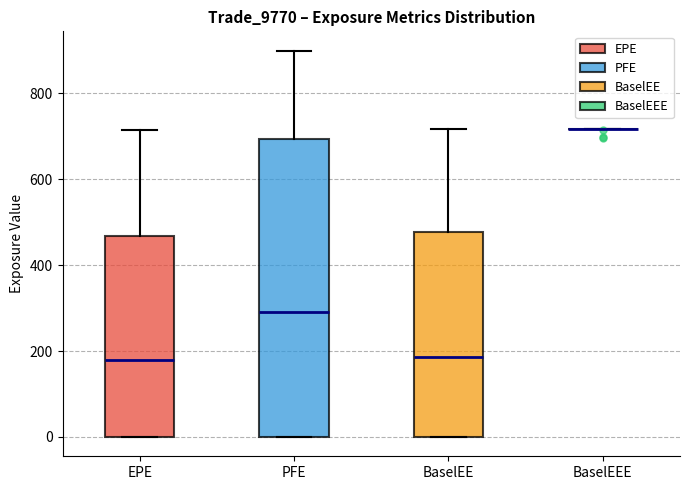

Where is the lower edge of the box for EPE on the y-axis? The values are not printed on the chart, so give them approximately, as read against the axis.

0